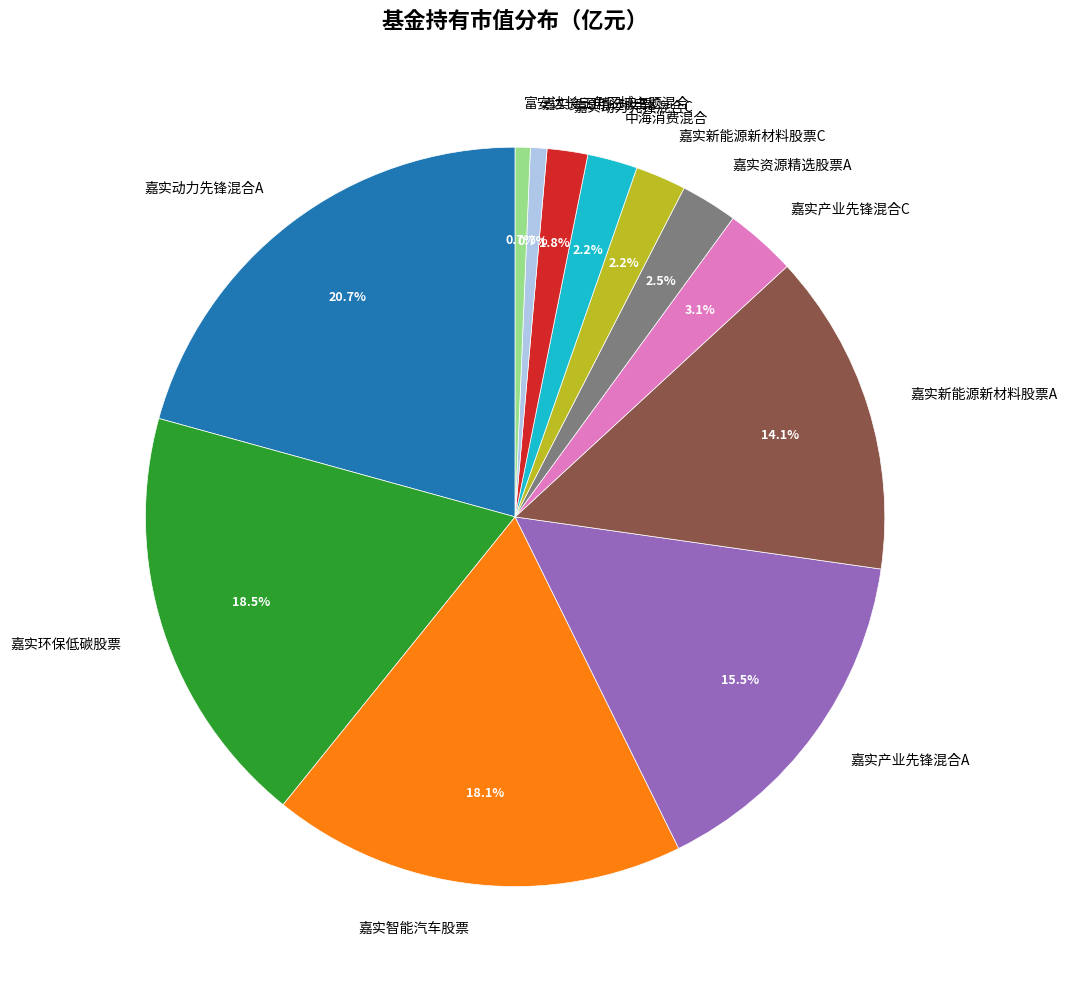

To the nearest percent, what is the difference between the largest and smallest slice percentages?

20%